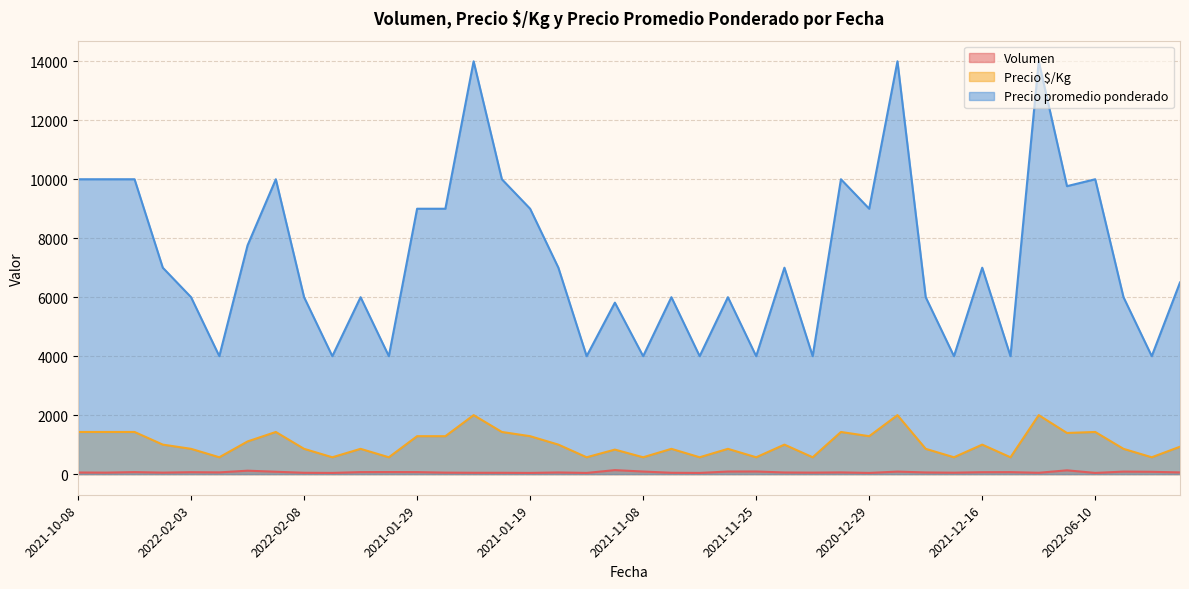

Is the value of Precio $/Kg at 2022-01-31 greater than the value of Volumen at 2022-03-02?

Yes